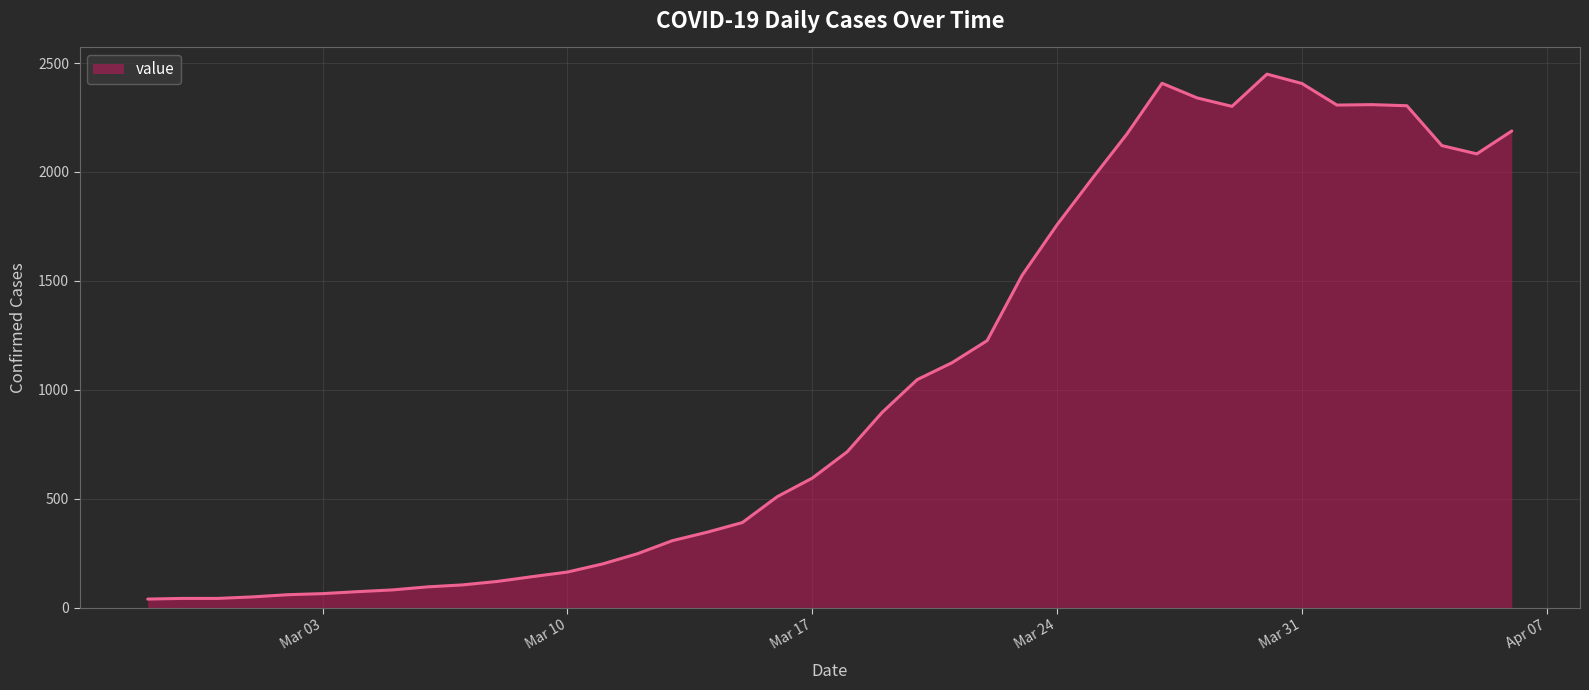

What is the maximum value shown in the chart?

2449